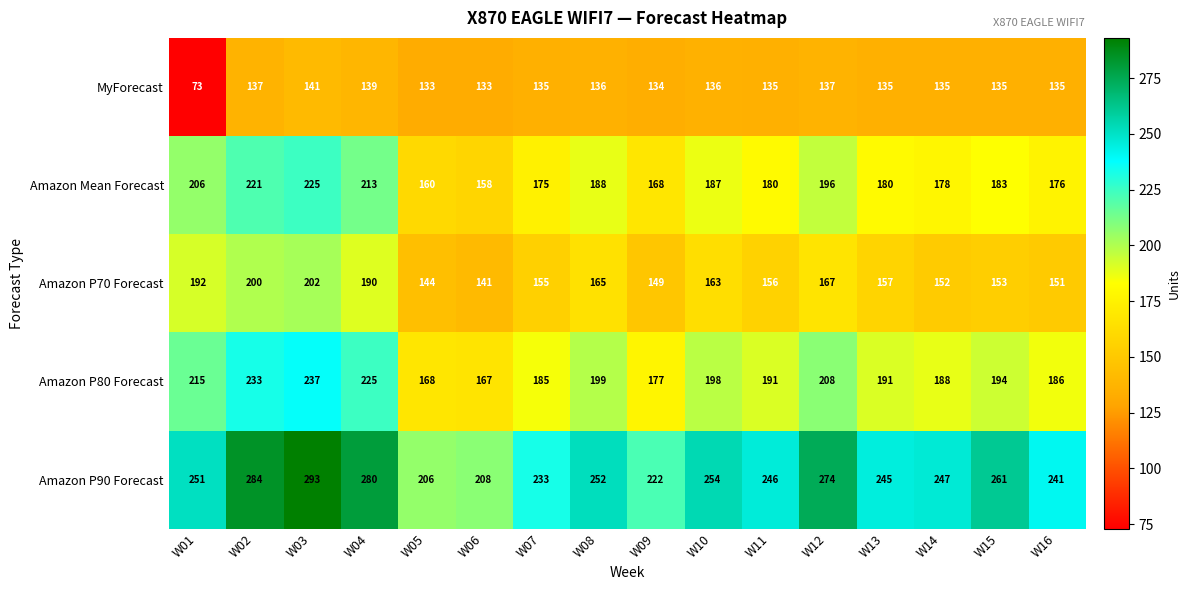

The MyForecast series shows 135 at W13. True or false?

True